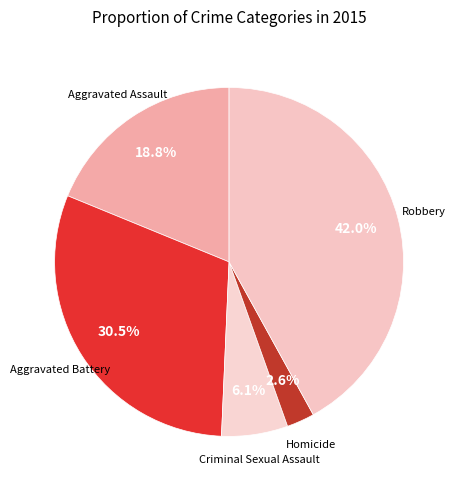

What portion of the pie excludes Homicide?

97.4%